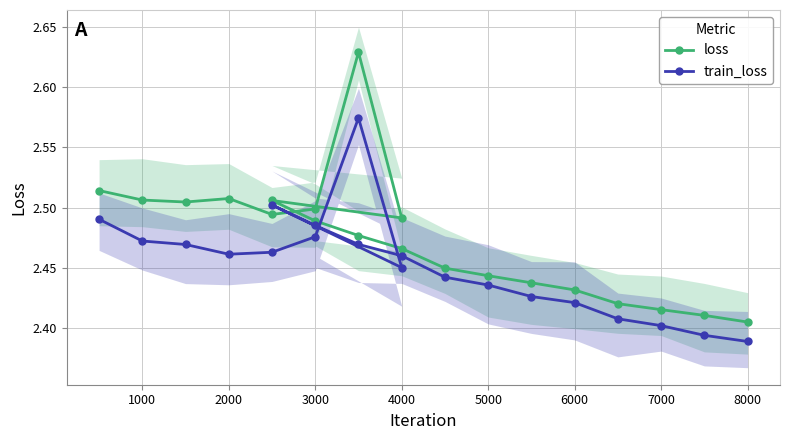

True or false: loss and train_loss cross at least once.

False